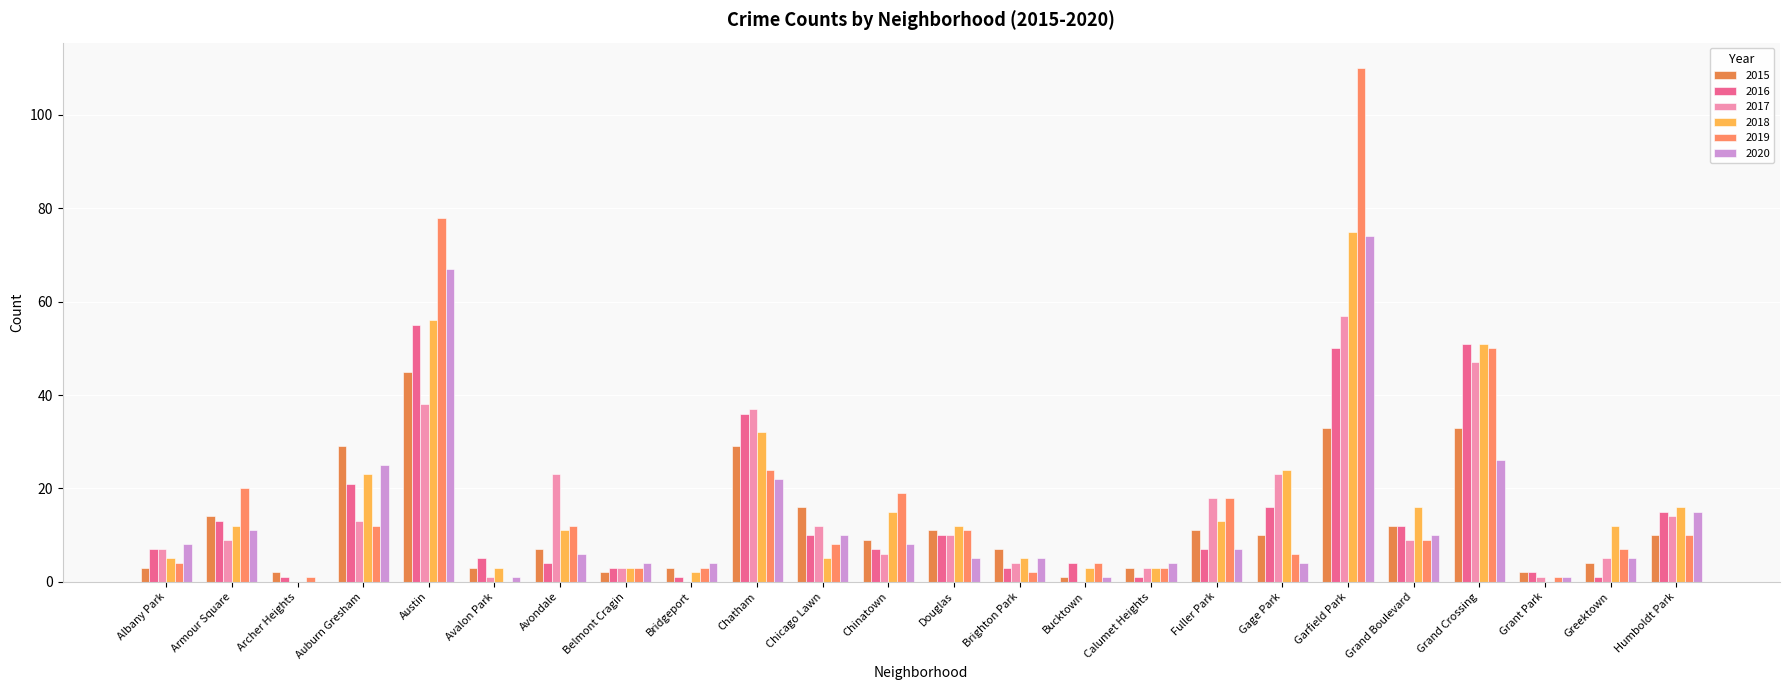

True or false: 2016 has a value of 4 at Bucktown.

True